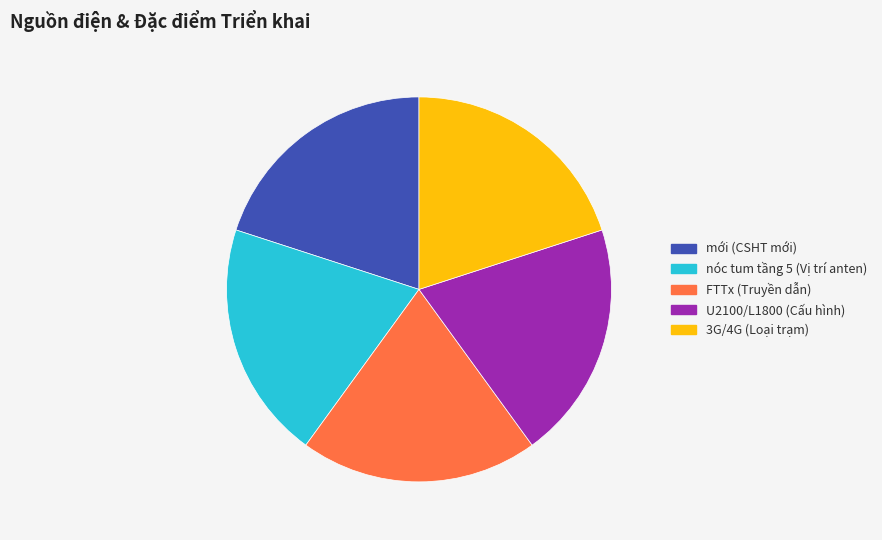

Is there a majority slice in this chart?

No